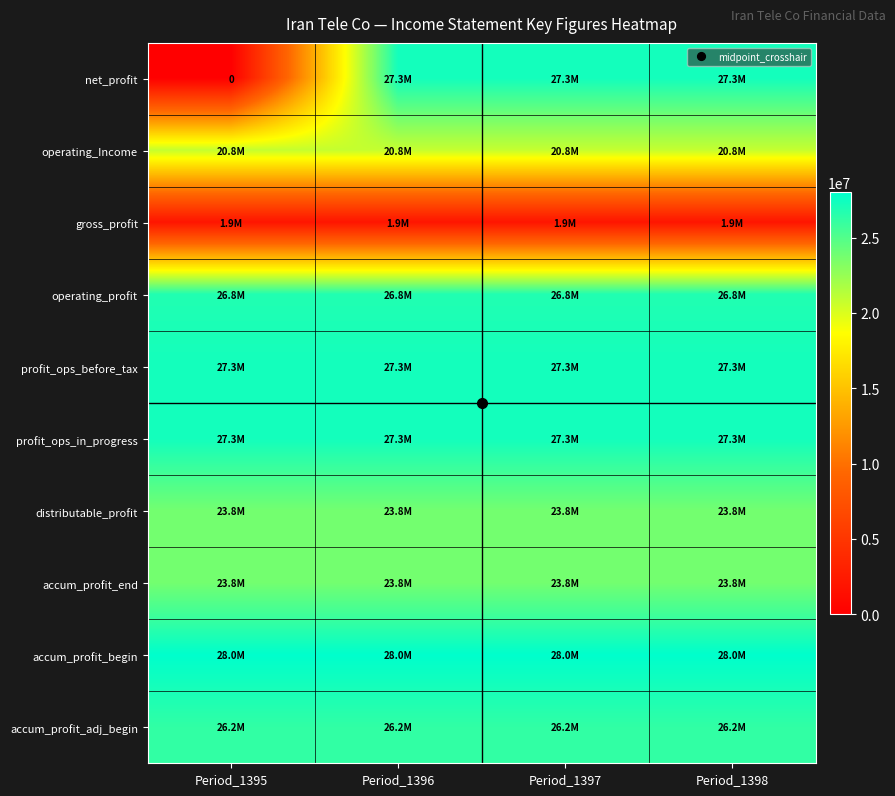

Which category has the highest value across all series?

Period_1395